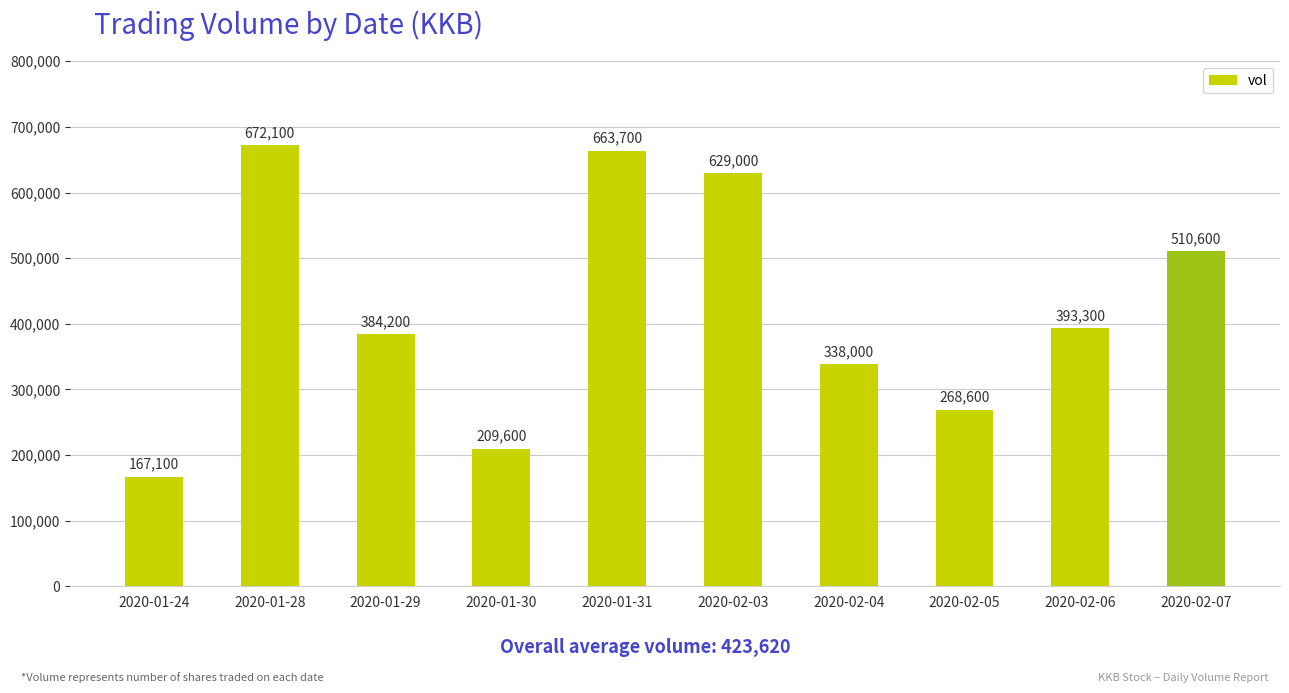

Reading left to right, list all the values displayed in this chart.

2020-01-24=167100	2020-01-28=672100	2020-01-29=384200	2020-01-30=209600	2020-01-31=663700	2020-02-03=629000	2020-02-04=338000	2020-02-05=268600	2020-02-06=393300	2020-02-07=510600